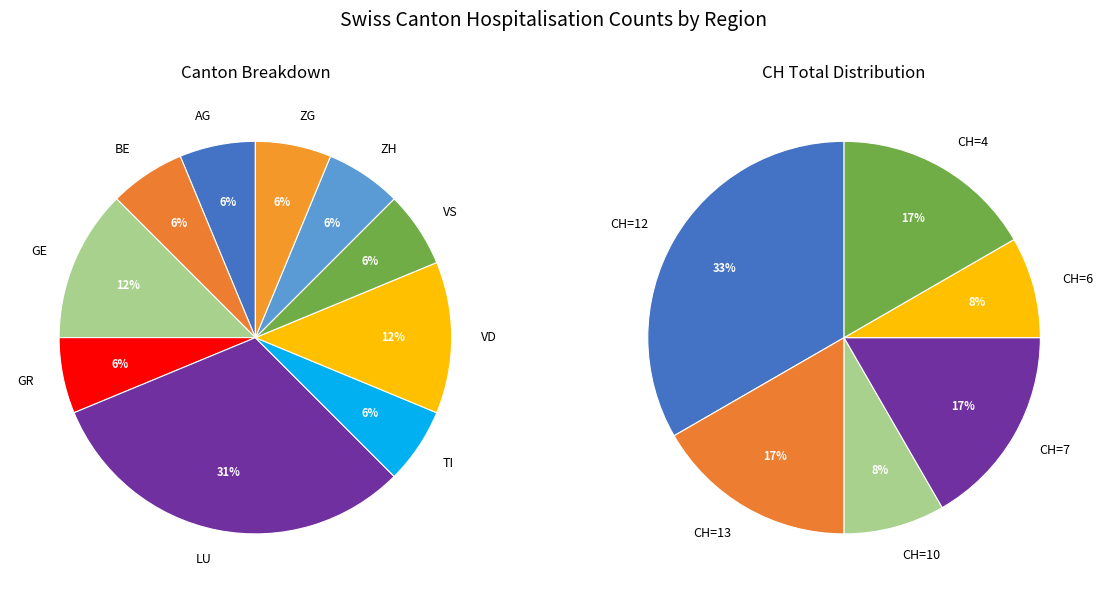

Does any single category account for the majority?

No